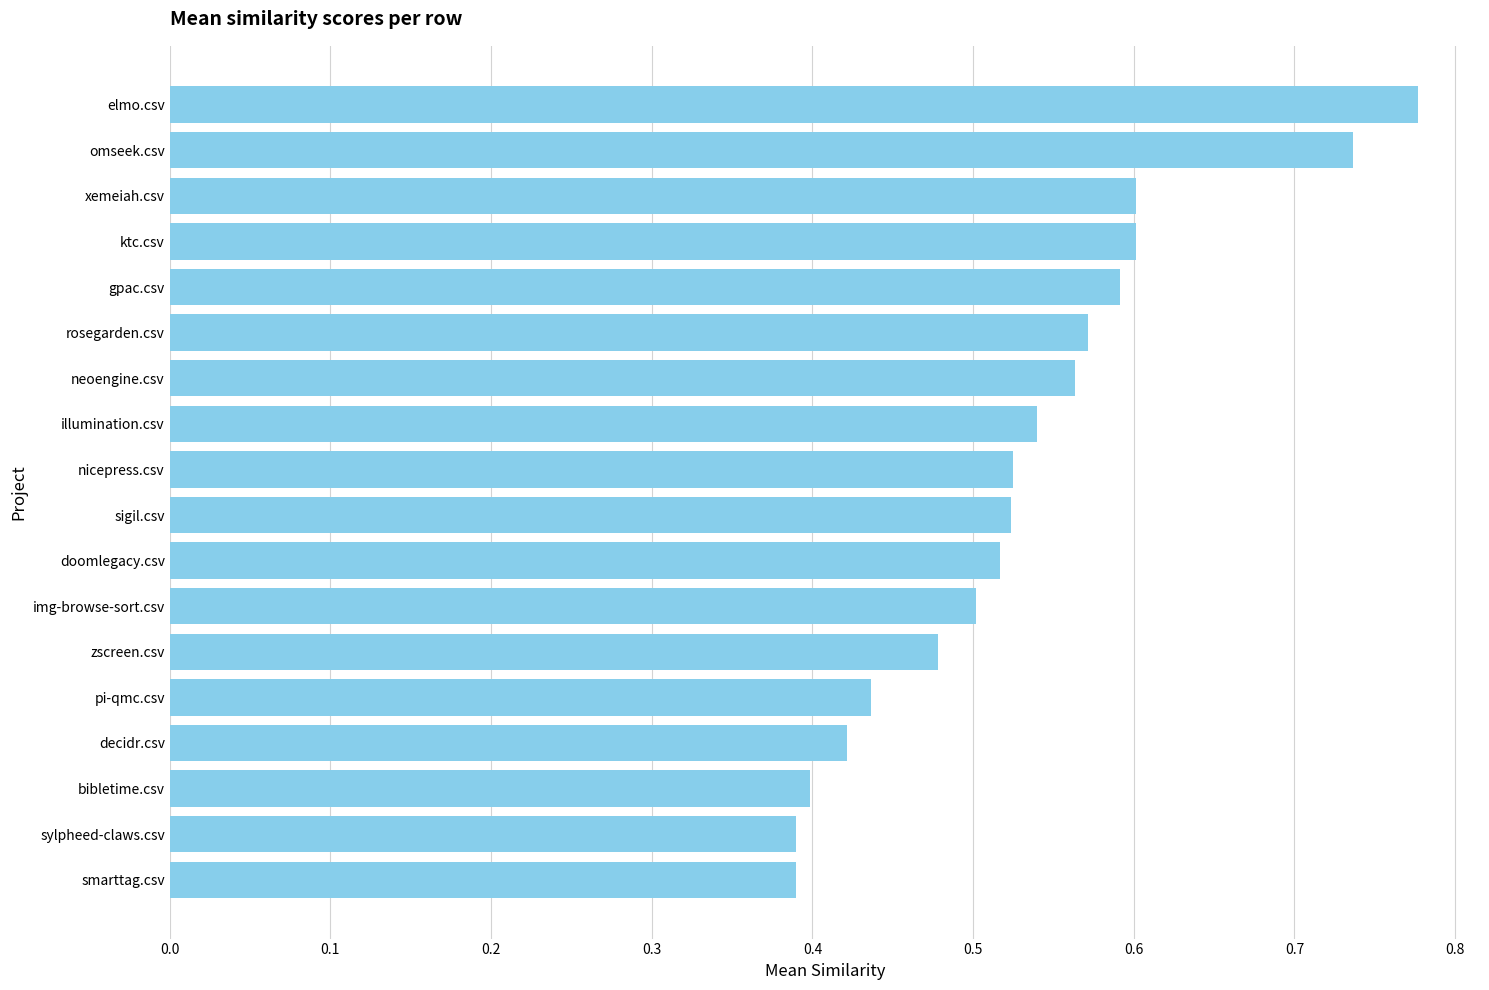

Is it true that the value at decidr.csv is 0.6?

False